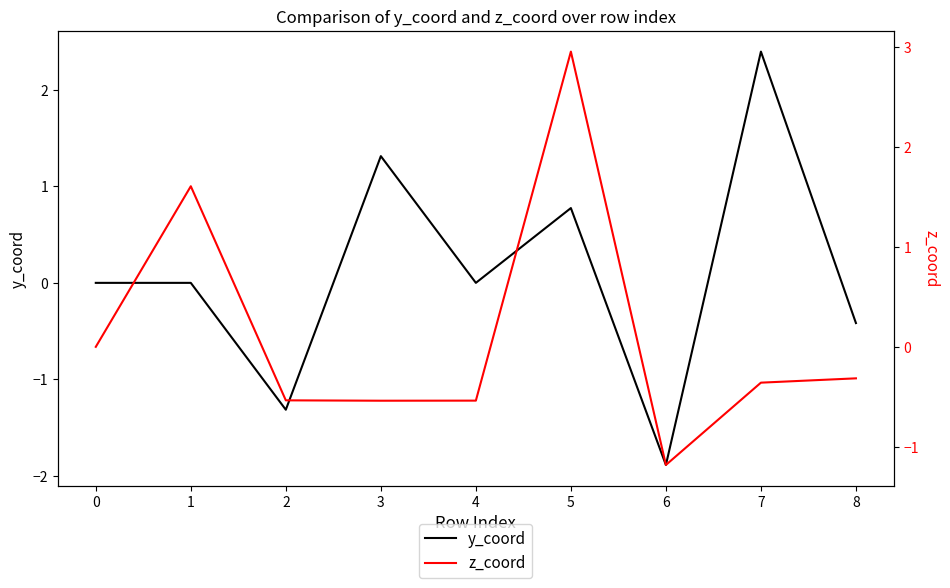

What is the value of the y_coord point at the 3rd from the left?

-1.3